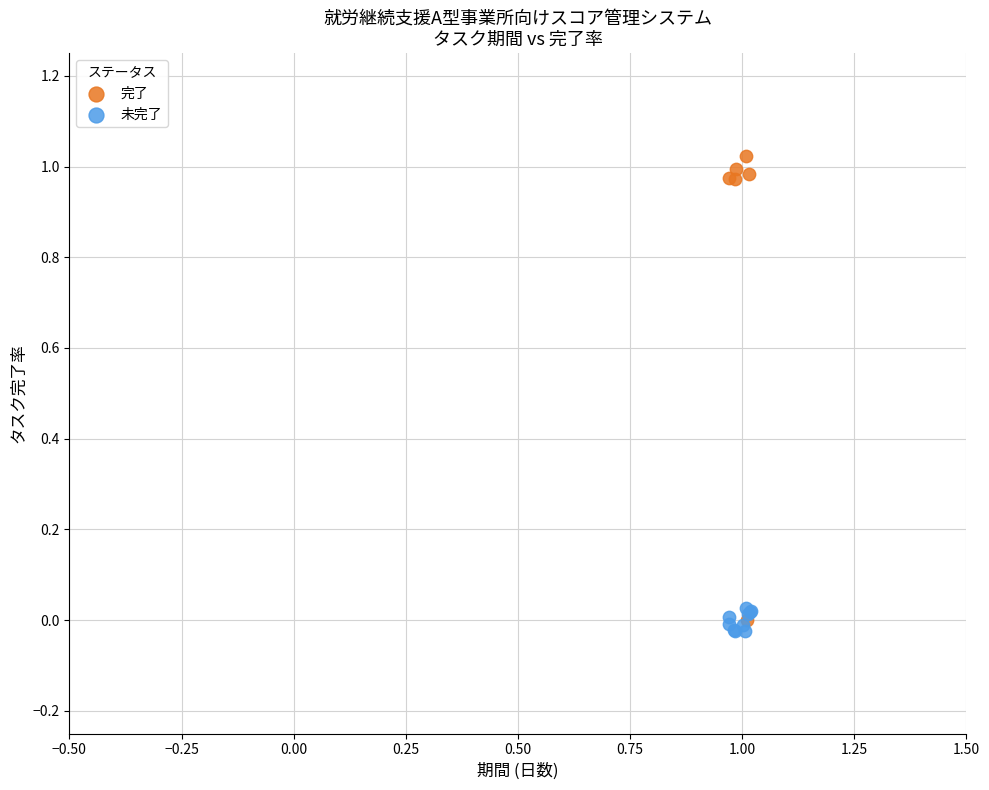

Which series reaches the maximum Y coordinate?

完了